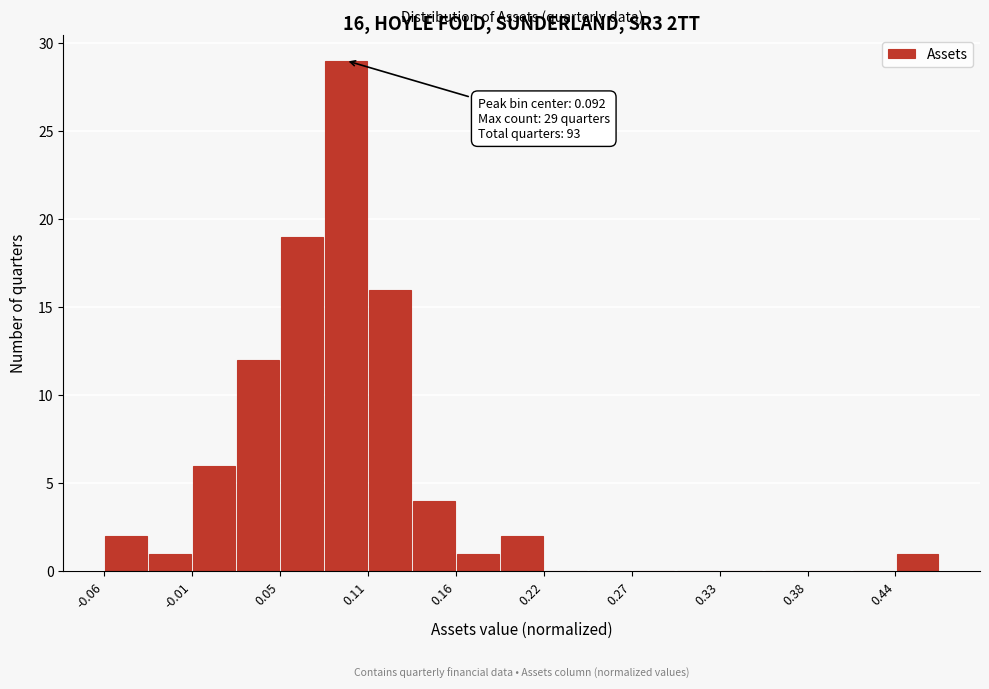

Read against the x-axis, roughly where is the centre of the tallest bar?

0.09